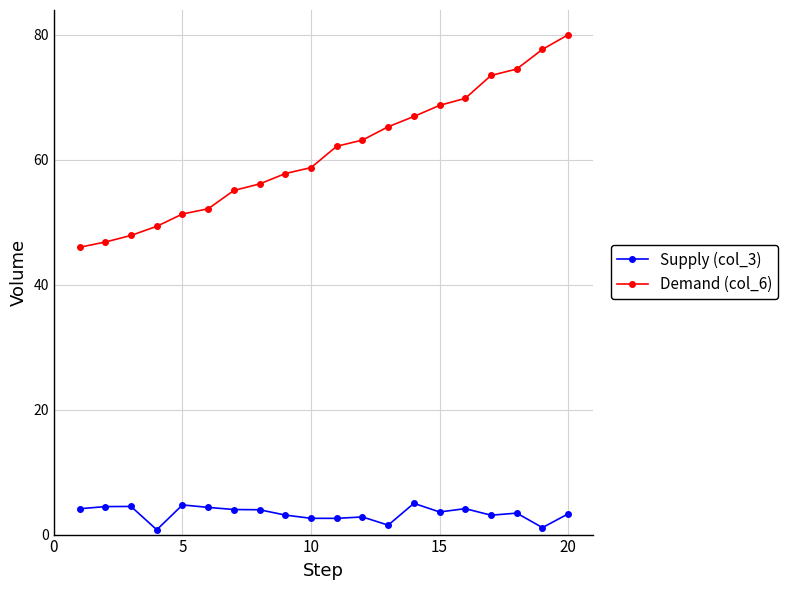

Which series has the widest spread of values?

Demand (col_6)